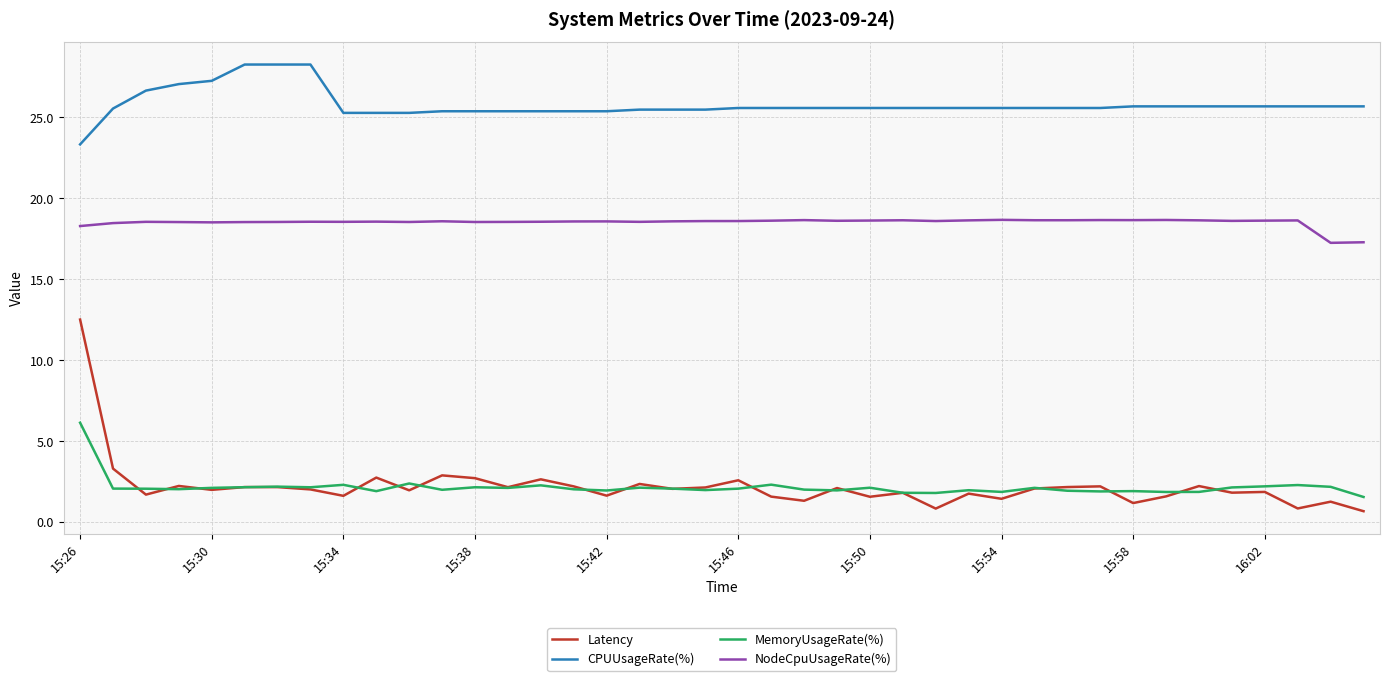

What is the average value of the NodeCpuUsageRate(%) series?

18.5